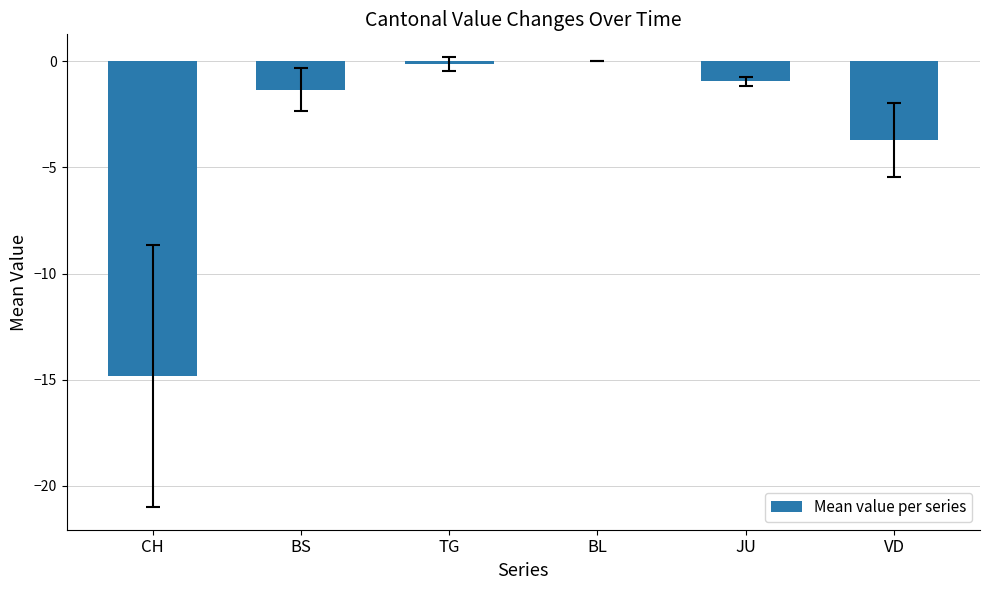

What is the average value?

-3.5